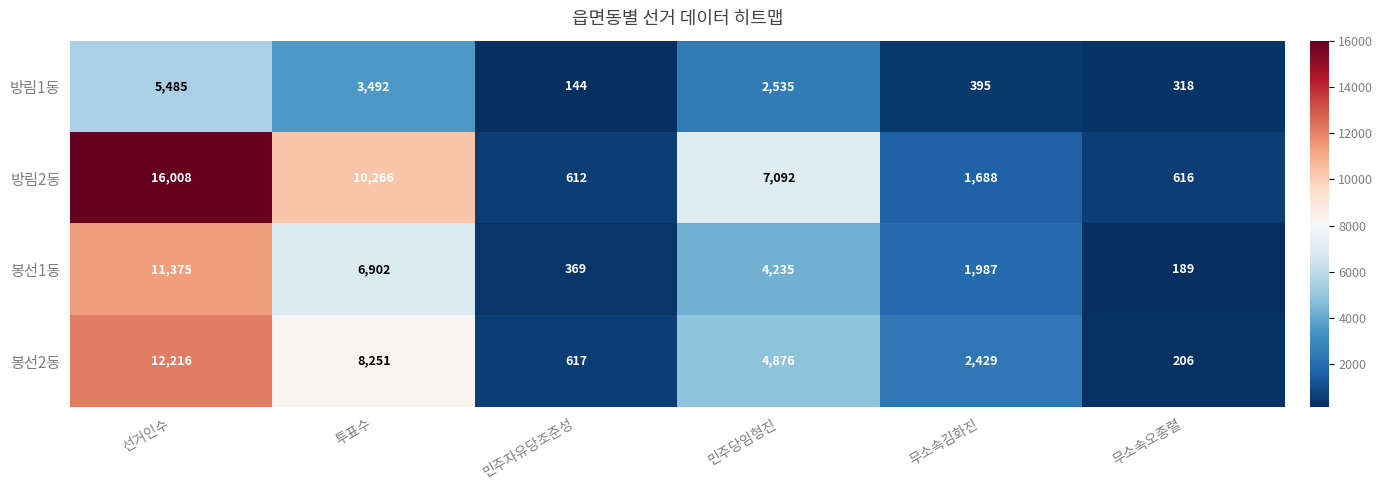

What is the average value of the 봉선1동 series?

4176